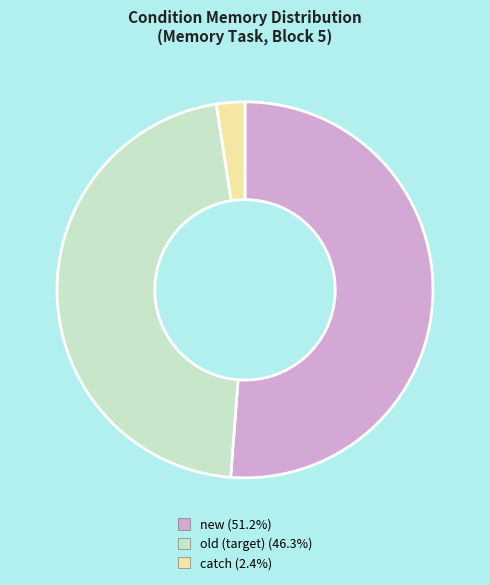

Do old (target) (46.3%) and new (51.2%) together represent more than half of the pie?

Yes